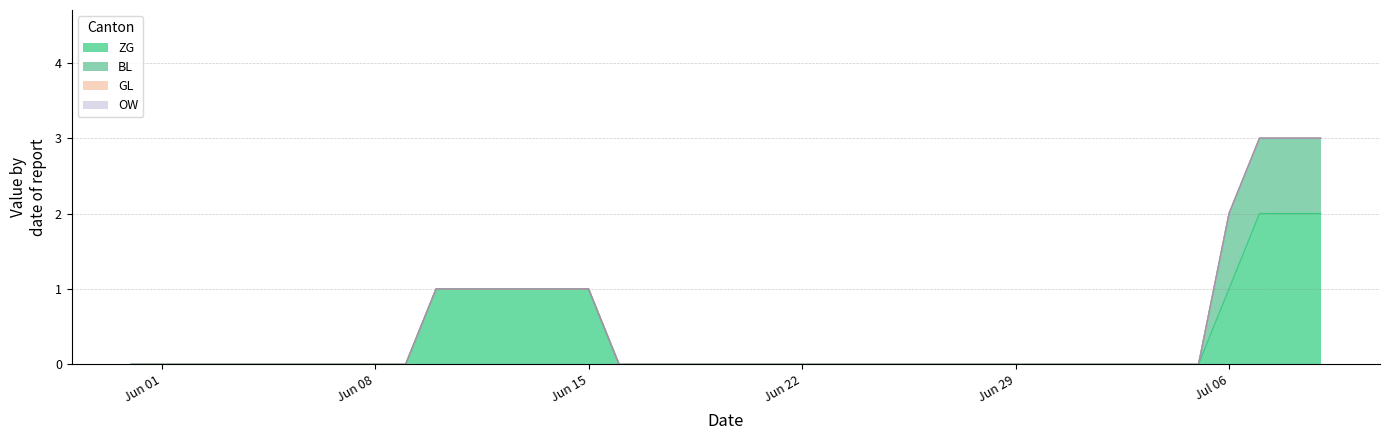

The BL series shows 0 at 2020-06-18. True or false?

False